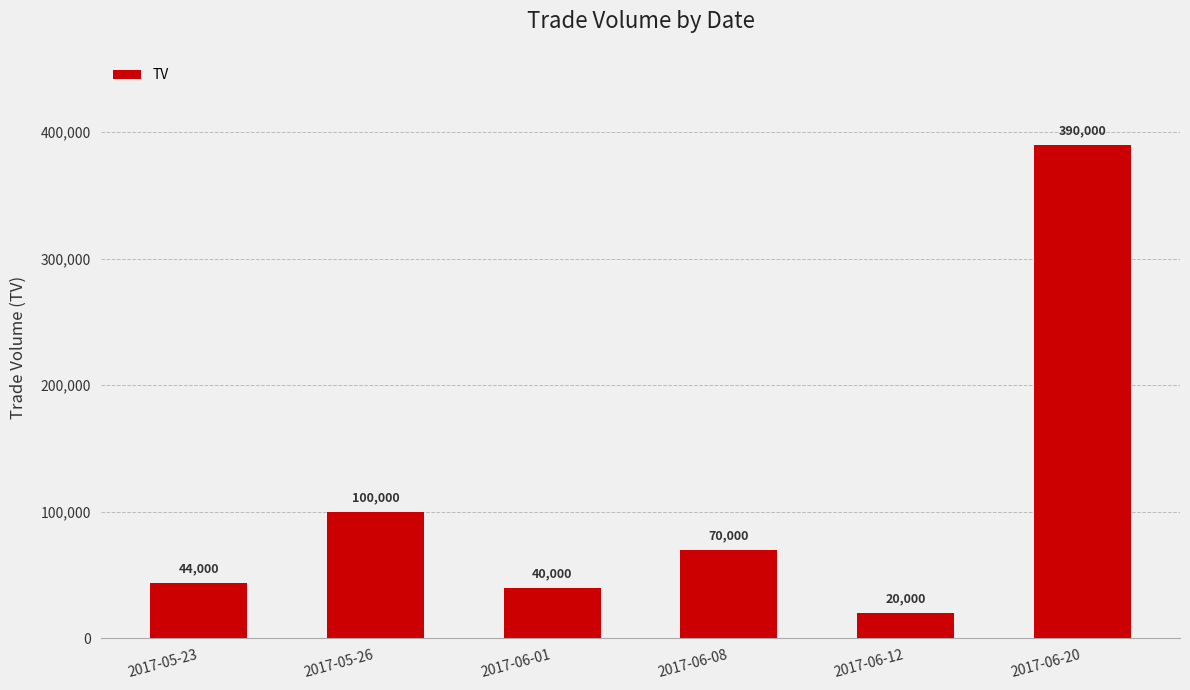

List the labels in order of value, smallest first.

2017-06-12, 2017-06-01, 2017-05-23, 2017-06-08, 2017-05-26, 2017-06-20